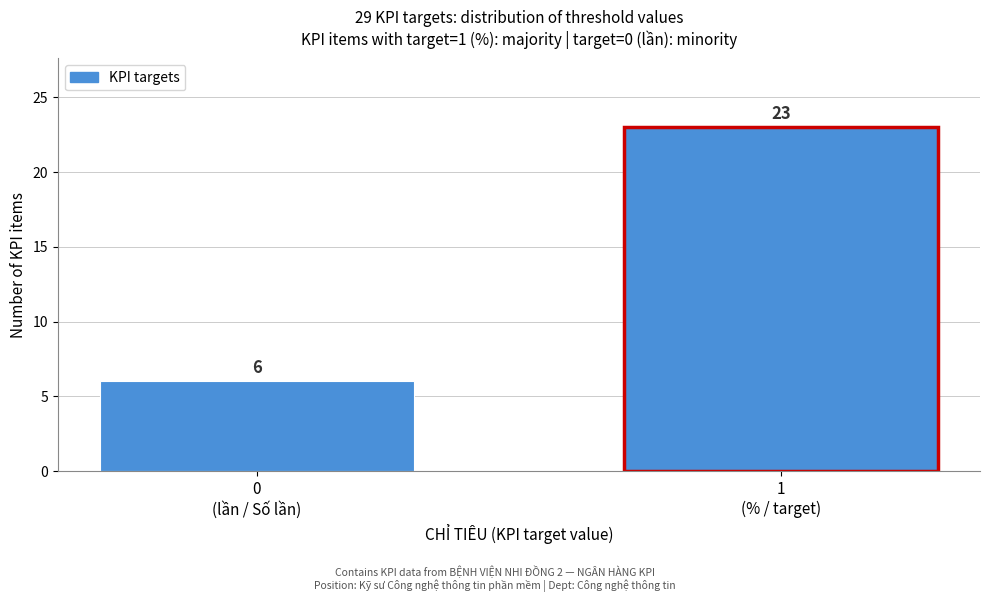

Reading left to right, what are all the values shown in this chart?

6	23